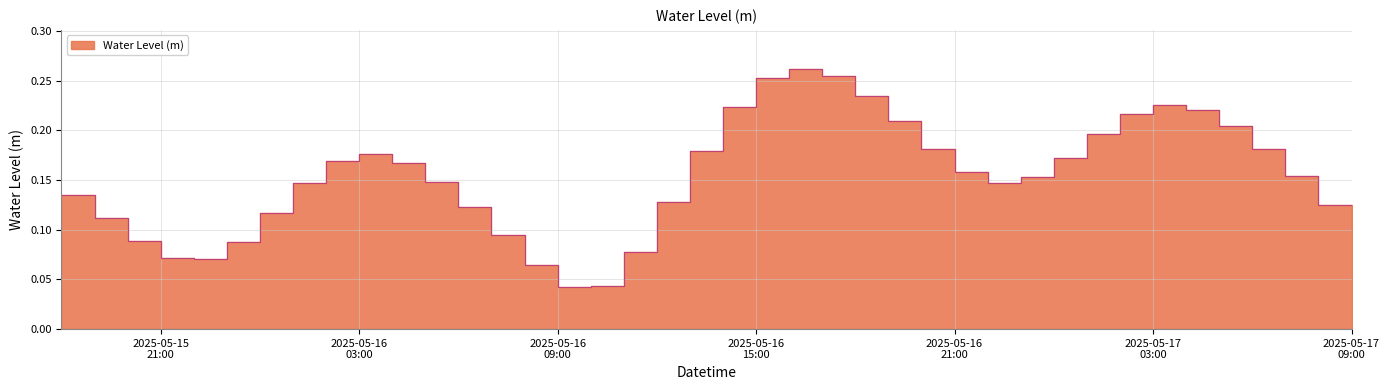

At which label is the value closest to 0?

2025-05-16 09:00